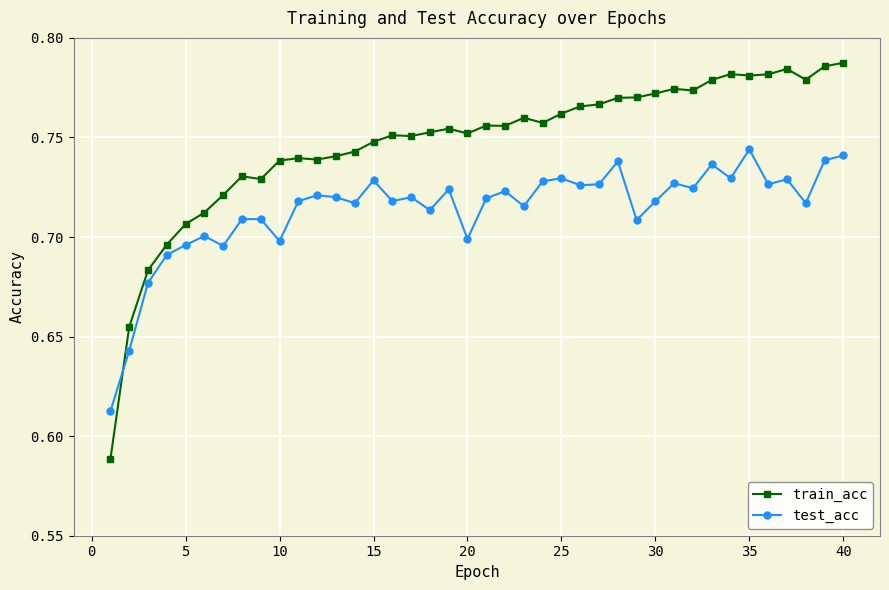

Which series has the largest range (max minus min)?

train_acc